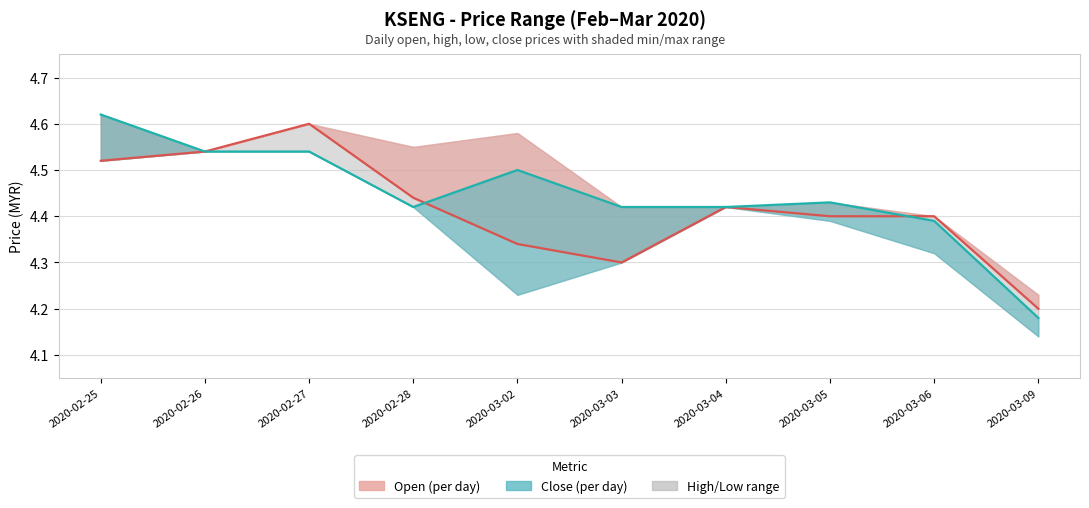

What is the label of the 7th point from the left?

2020-03-04